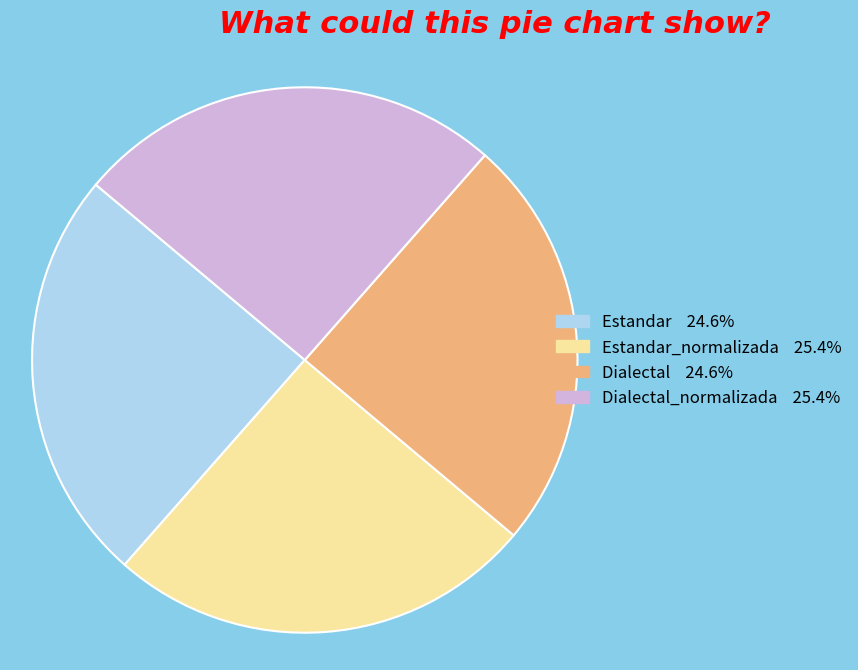

Is there any slice that represents more than half of the pie?

No